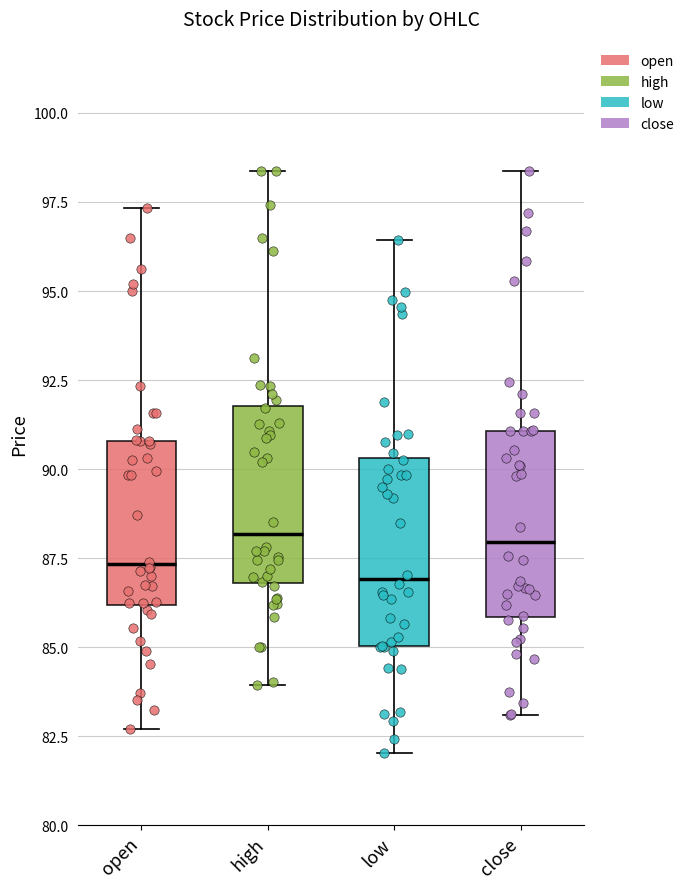

Where does the median line of the box for high sit on the y-axis? The values are not printed on the chart, so give them approximately, as read against the axis.

88.0